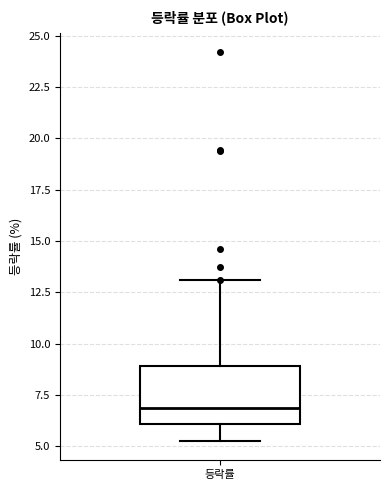

Read this box plot against the y-axis: the position of the median line, the range covered by the box, and the ends of both whiskers. The values are not printed on the chart, so give them approximately, as read against the axis.

median 7.0, box 6.0 to 9.0, whiskers 5.5 to 13.0